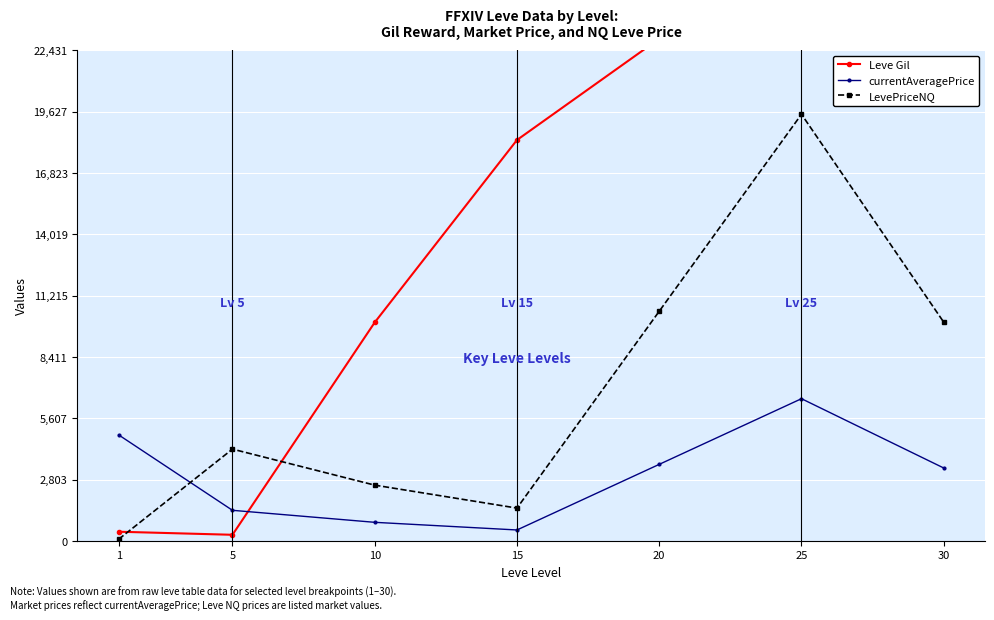

What is the sum of the currentAveragePrice values at 15 and 25?

7002